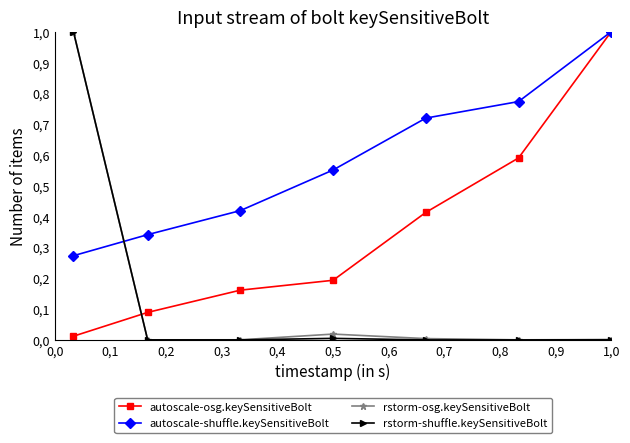

Reading left to right, list all the values displayed in this chart.

Leve EXP: 0.0	0.1	0.2	0.2	0.4	0.6	1.0
Leve Gil: 0.3	0.3	0.4	0.6	0.7	0.8	1.0
currentAveragePrice: 1.0	0.0	0.0	0.0	0.0	0.0	0.0
currentAveragePriceHQ: 1.0	0.0	0.0	0.0	0.0	0.0	0.0